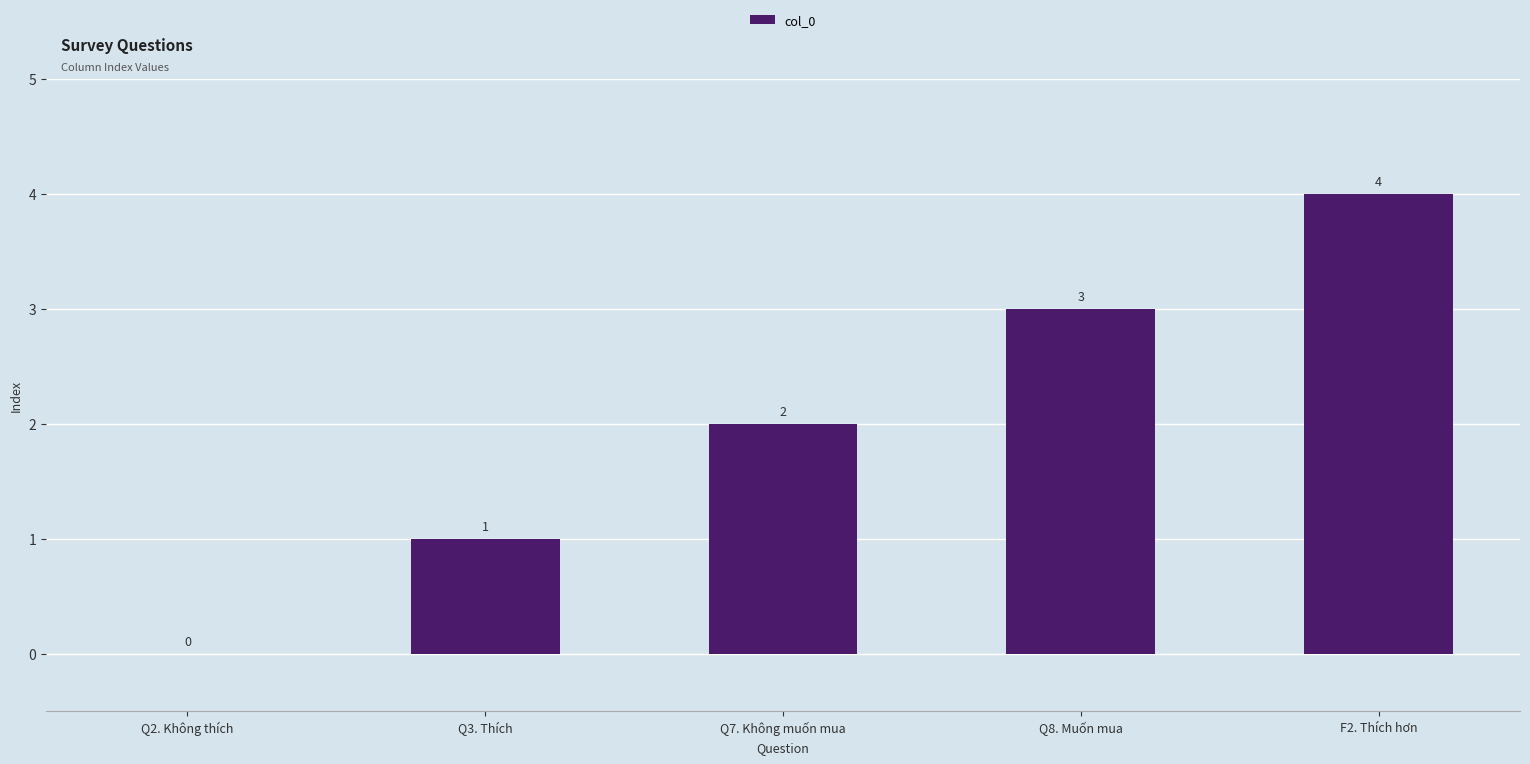

Between Q7. Không muốn mua and Q8. Muốn mua, which is larger?

Q8. Muốn mua